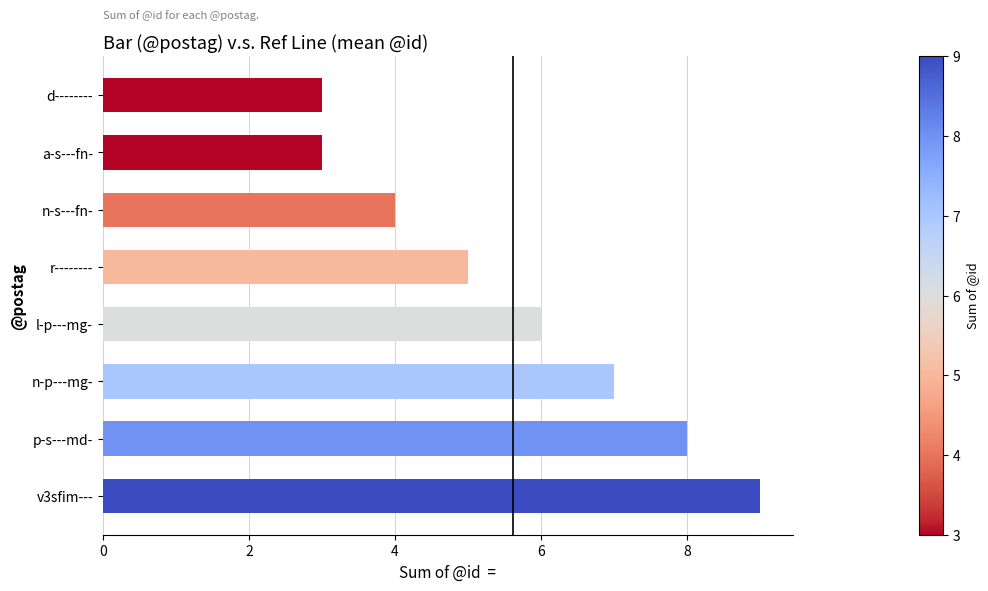

What is the difference between the maximum and minimum values?

6